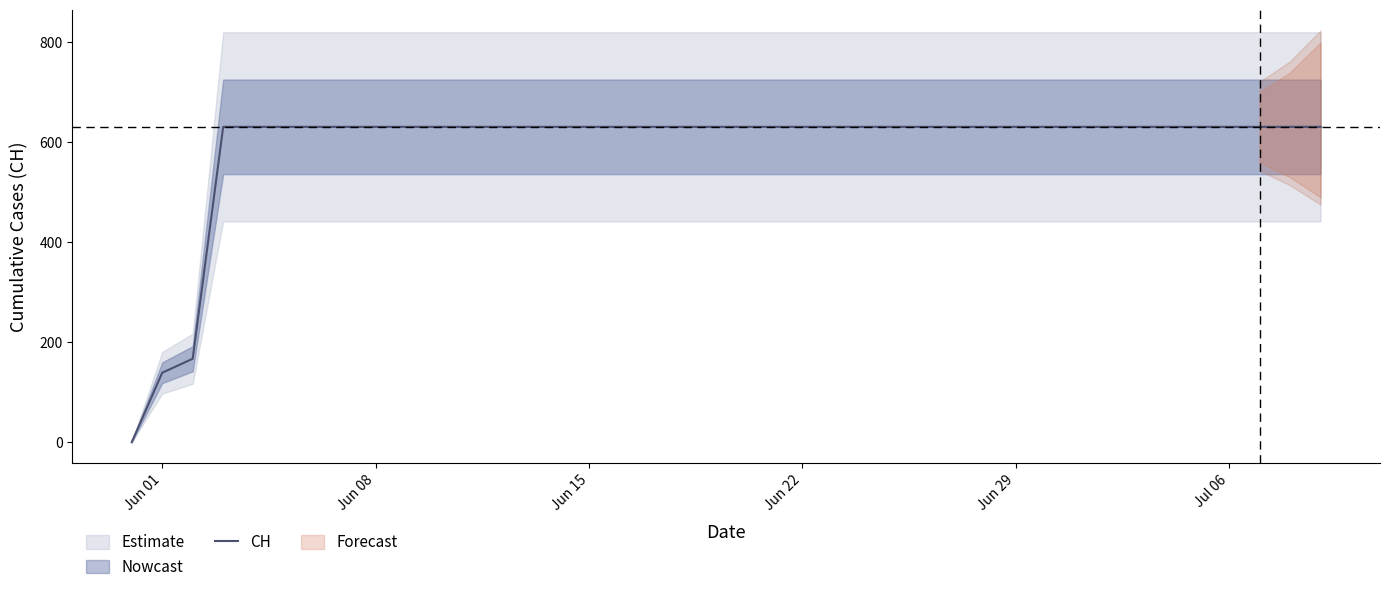

True or false: the data has more than 0 interior local peaks.

False